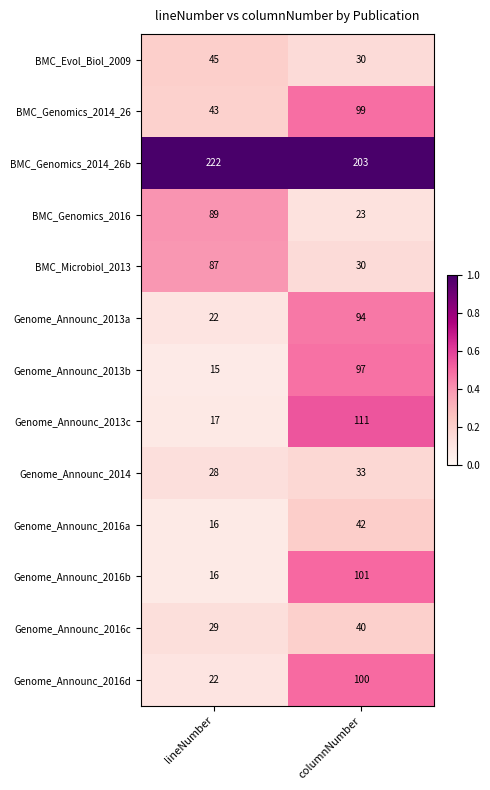

What is the minimum value for Genome_Announc_2016b?

16